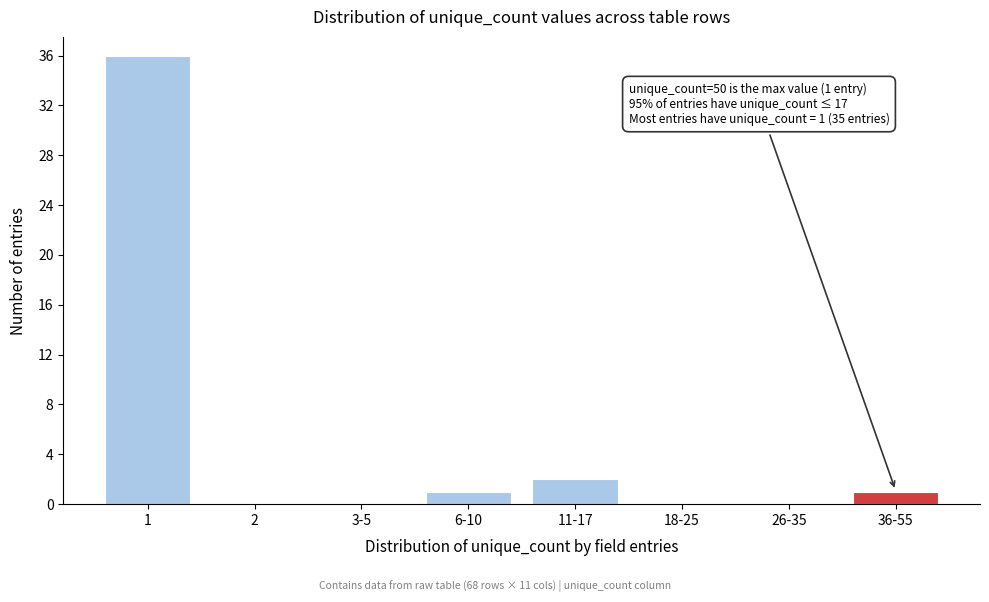

Reading left to right, list all the values displayed in this chart.

1=36	2=0	3-5=0	6-10=1	11-17=2	18-25=0	26-35=0	36-55=1